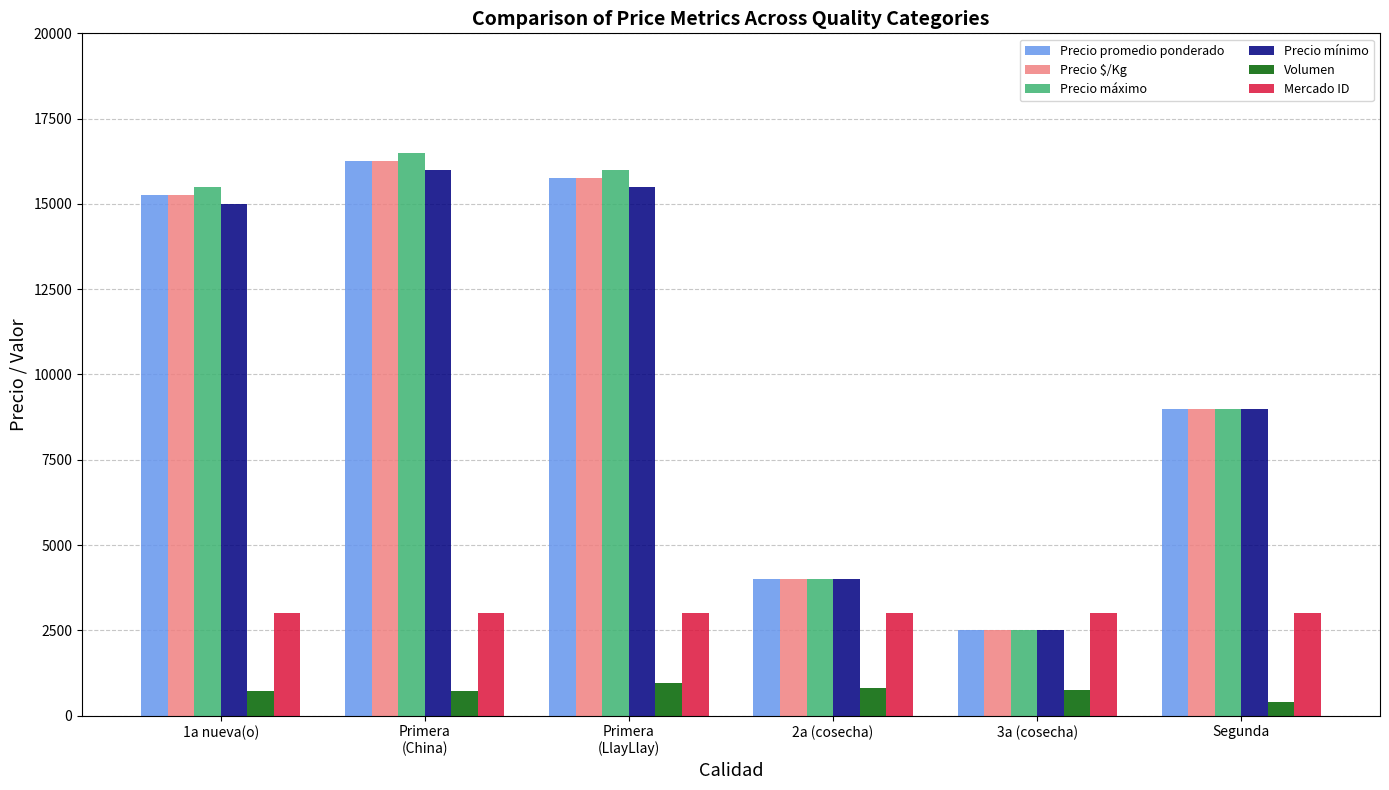

True or false: Mercado ID has a value of 3000 at 3a (cosecha).

True